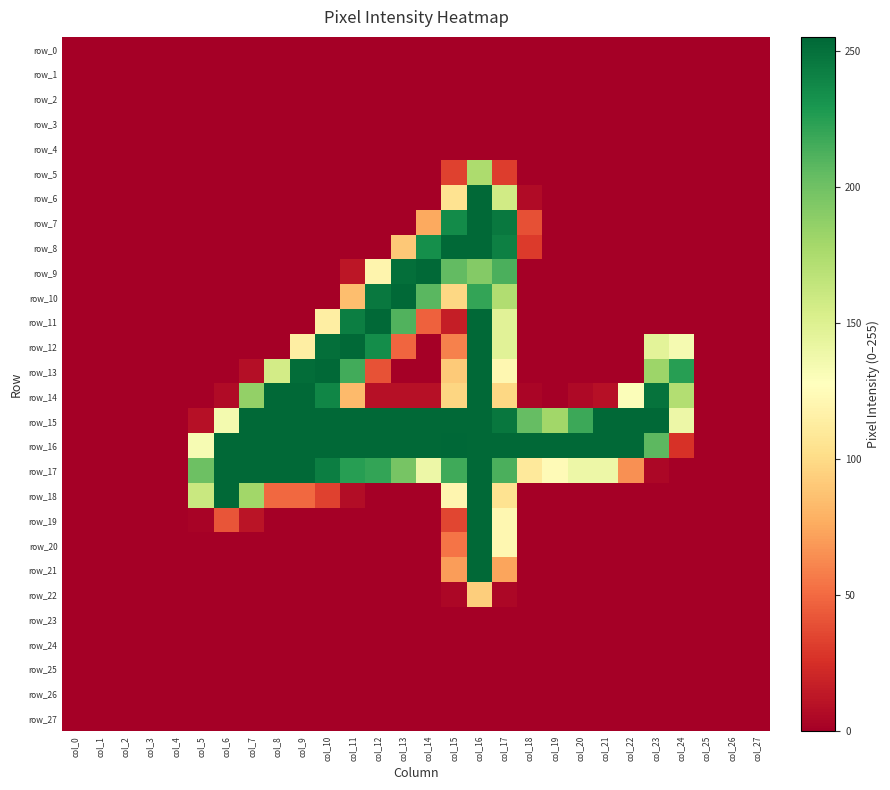

How many data points does each series have?

28